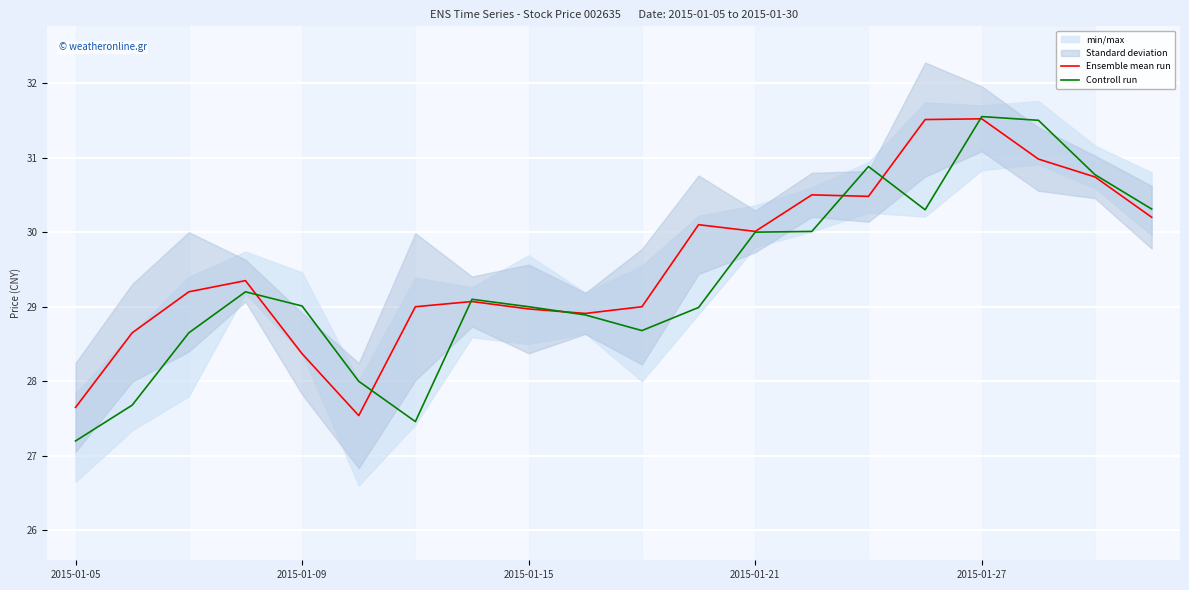

The value of Controll run at 2015-01-15 is 15.6. True or false?

False